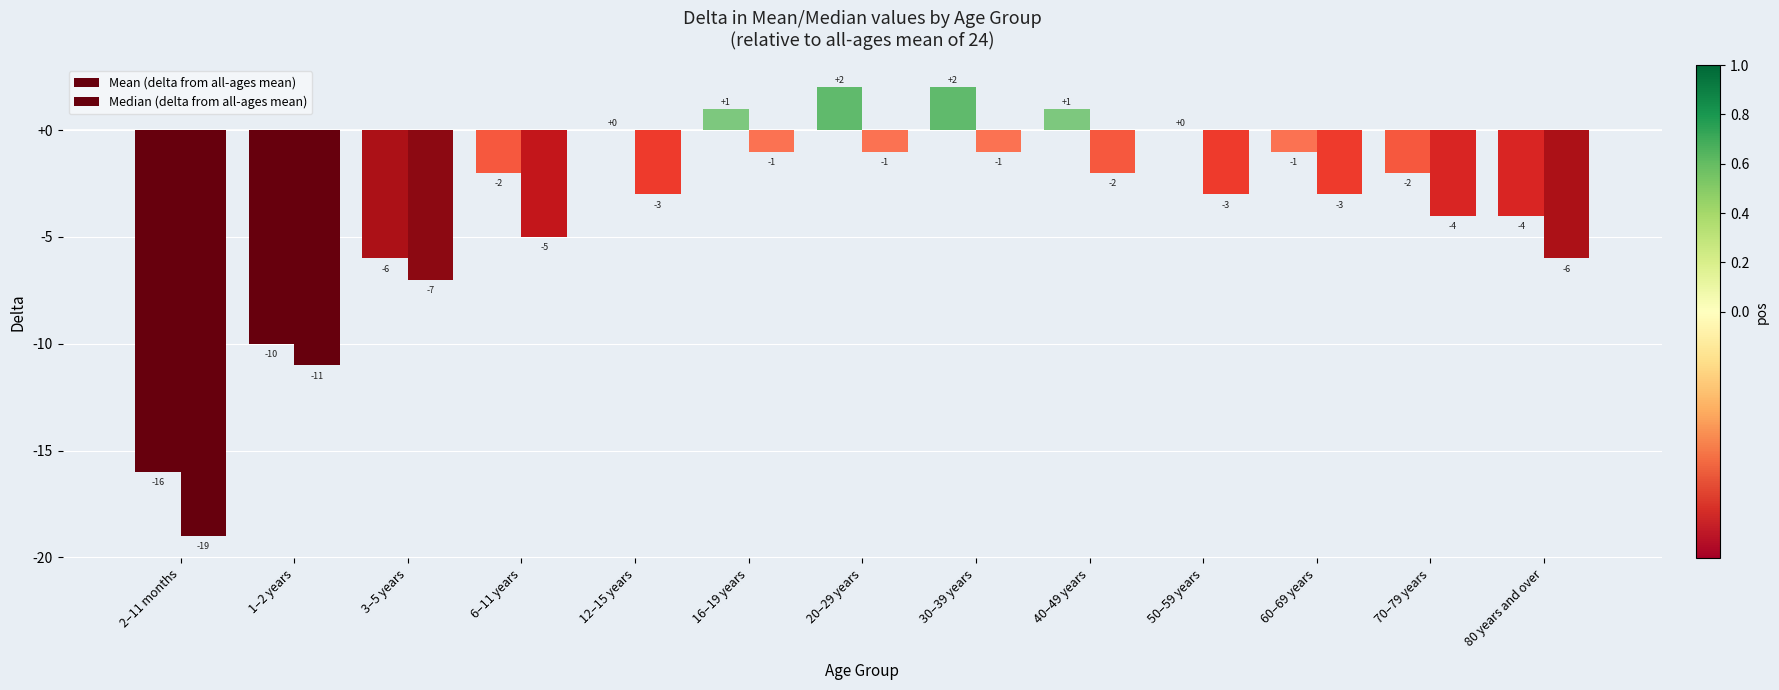

Rank the categories by Mean (delta from all-ages mean) value from lowest to highest.

2–11 months, 1–2 years, 3–5 years, 80 years and over, 6–11 years, 70–79 years, 60–69 years, 12–15 years, 50–59 years, 16–19 years, 40–49 years, 20–29 years, 30–39 years